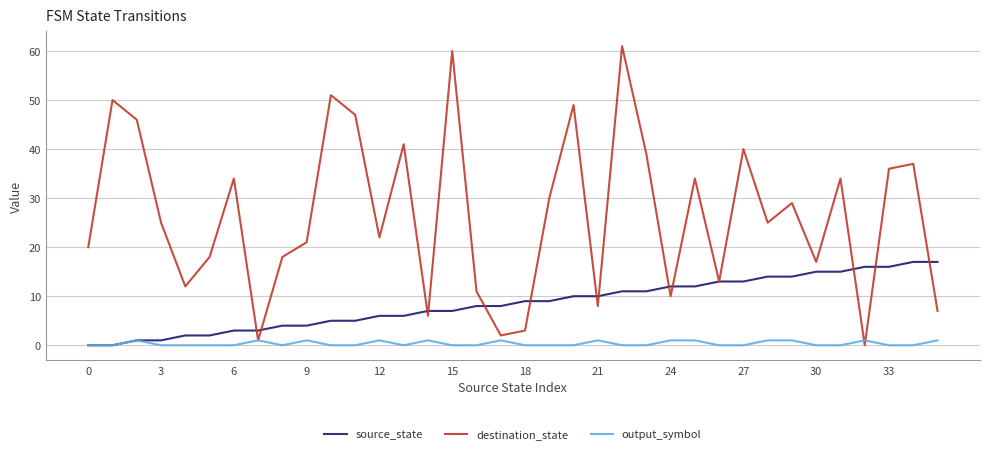

List the series in order of their overall mean, lowest first.

output_symbol, source_state, destination_state